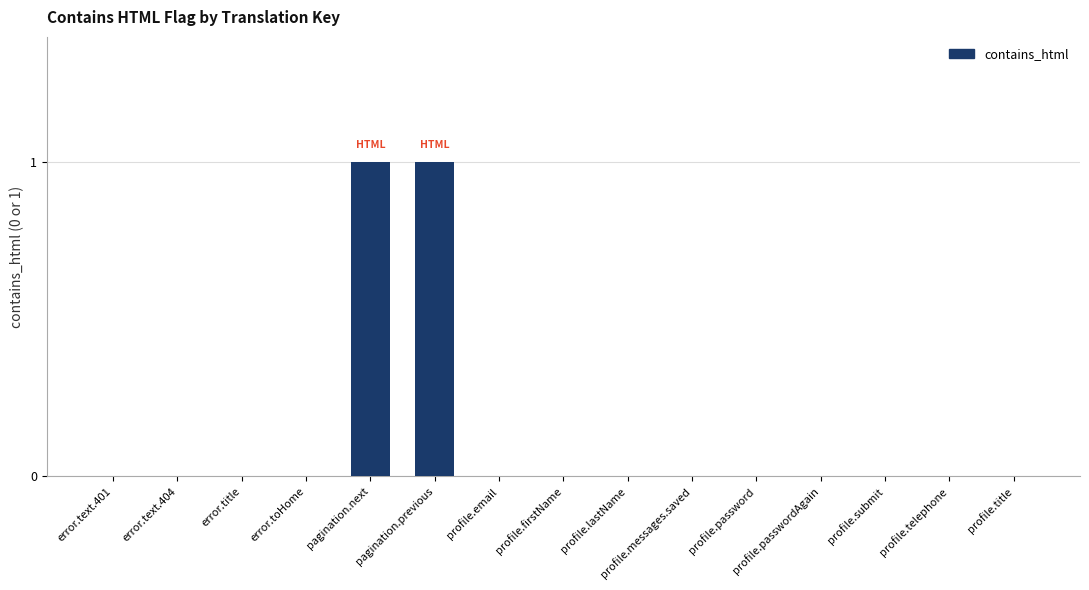

What is the maximum value shown in the chart?

1